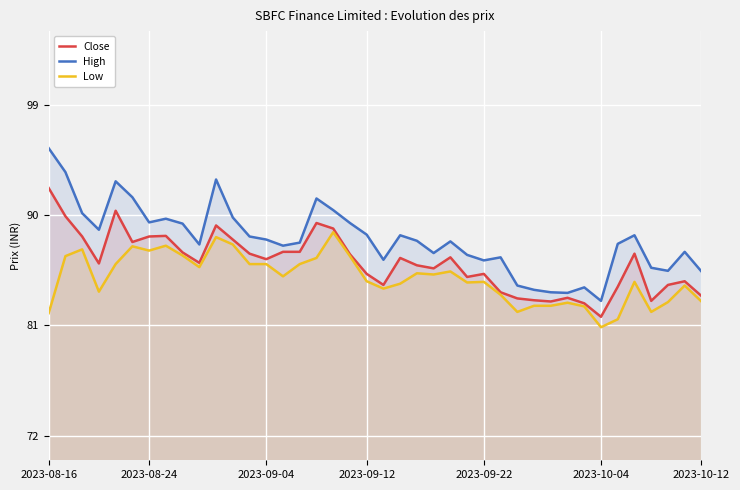

The Close series shows 159.3 at 2023-08-24. True or false?

False